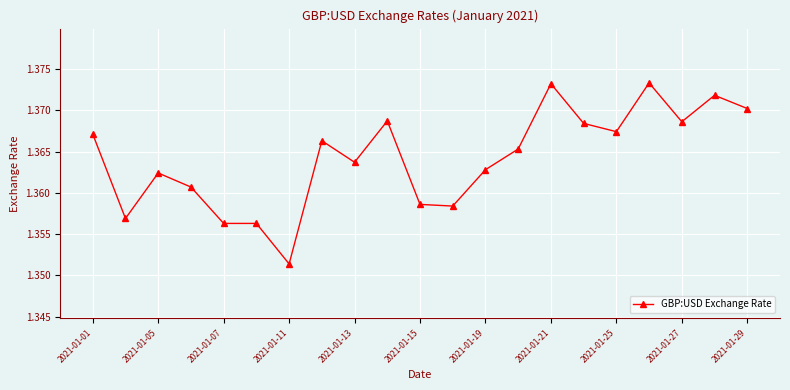

What is the sum of all values?

28.6